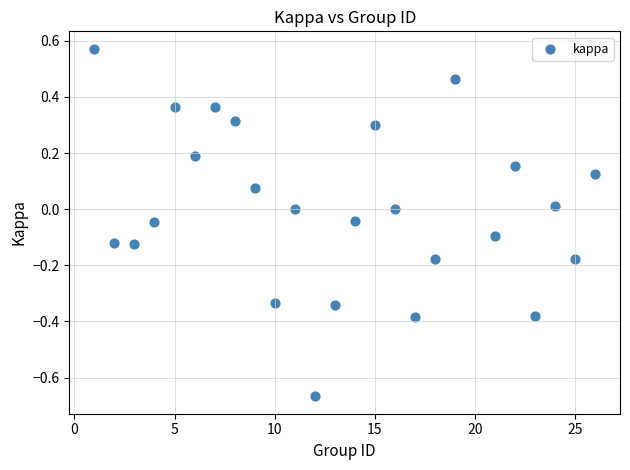

What is the range of X values (max minus min)?

25.0